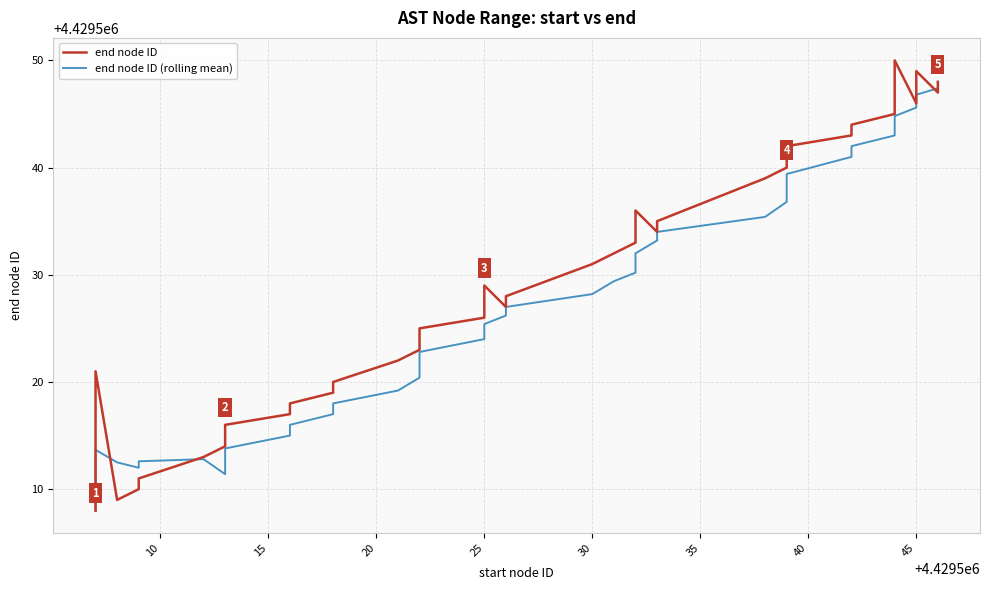

What is the average value of the end node ID series?

4429528.5